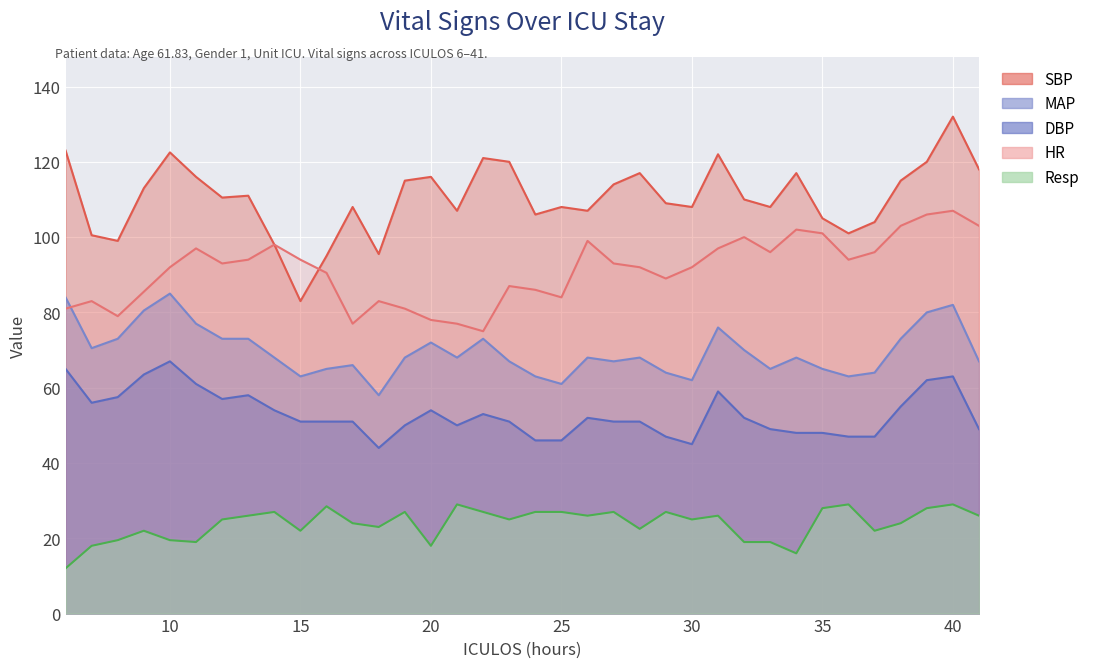

What is the total value across all series at 24?

328.0